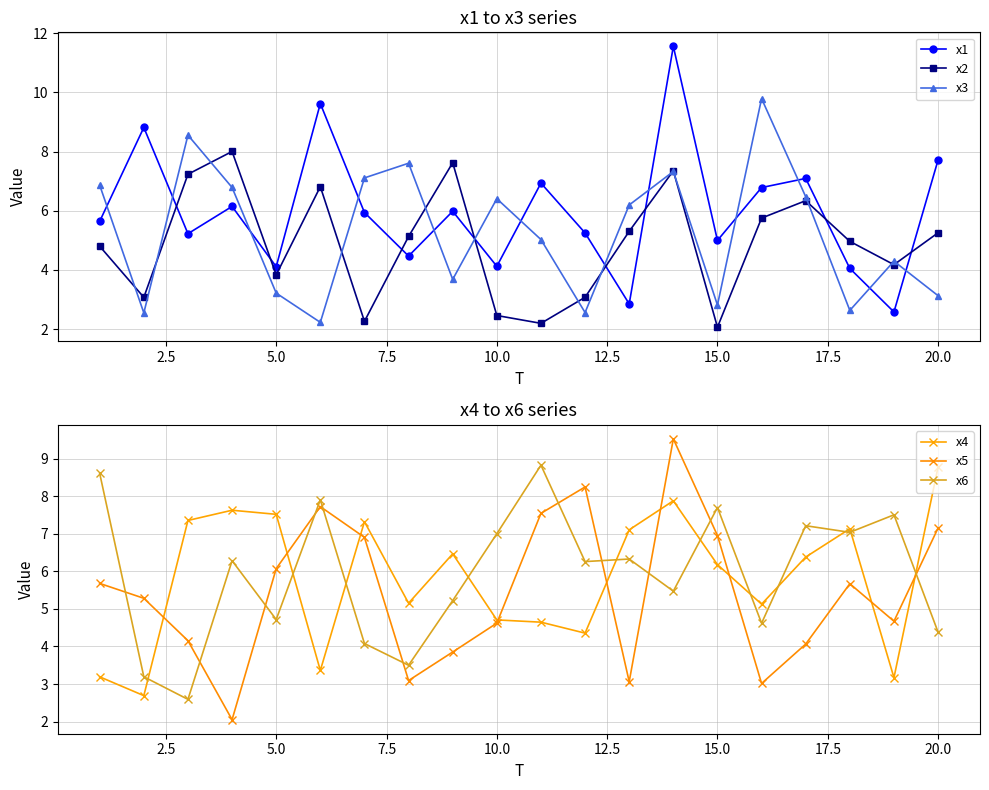

Is it true that x1 equals 6.8 at 10.0?

False